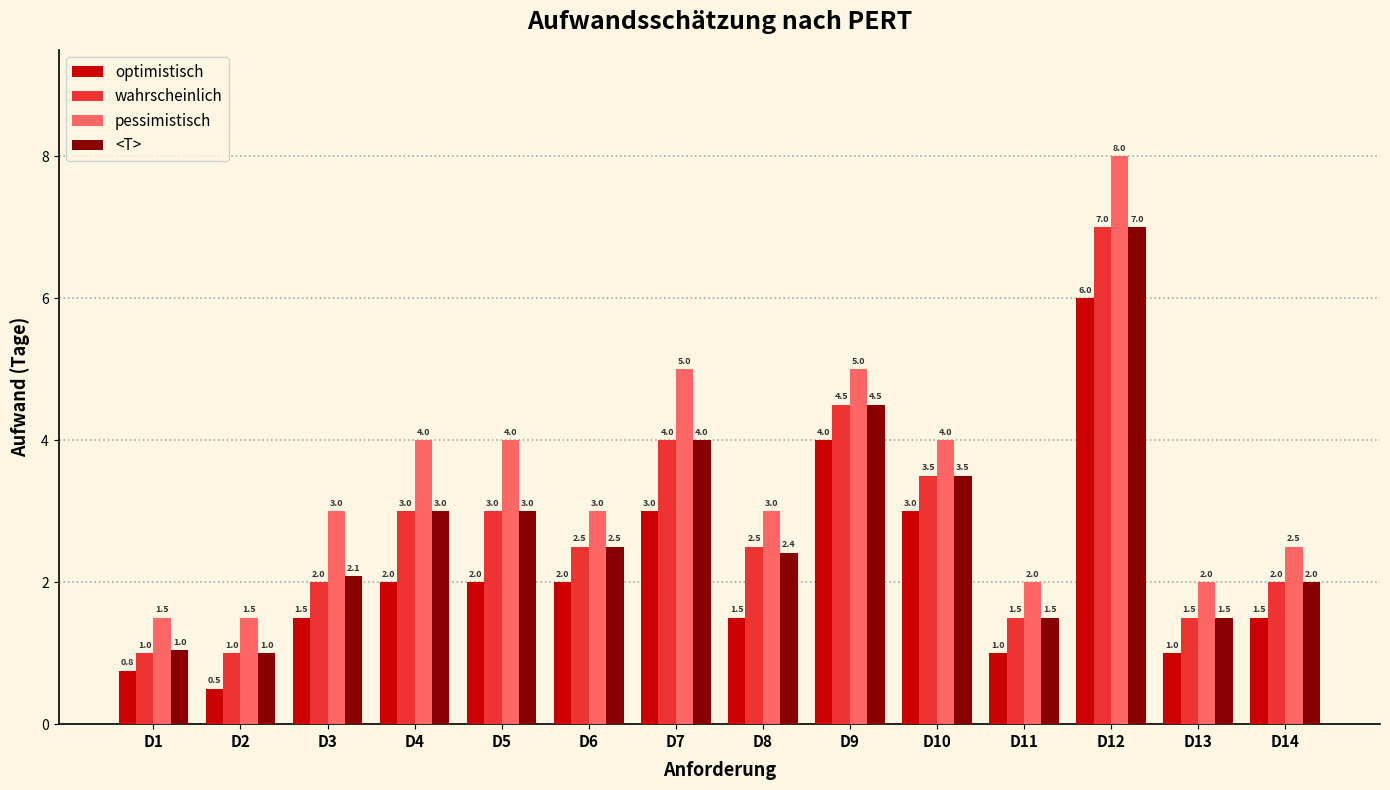

What is the sum of all optimistisch values?

29.8